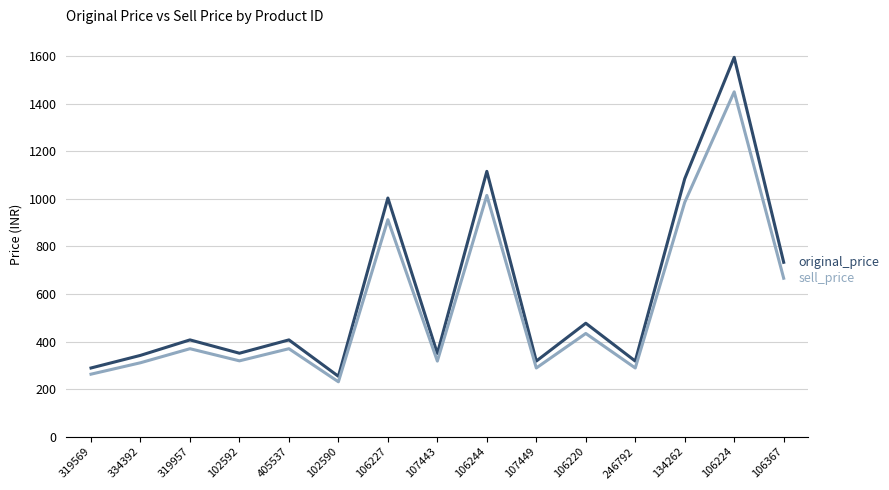

What is the label of the 12th point from the left?

246792